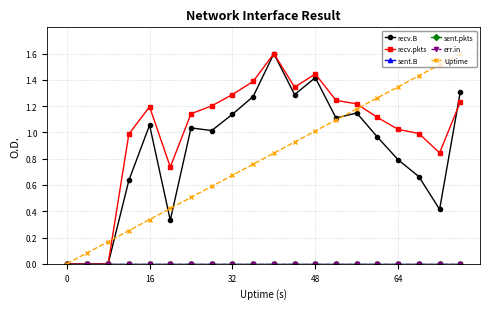

Which series has the largest range (max minus min)?

recv.B